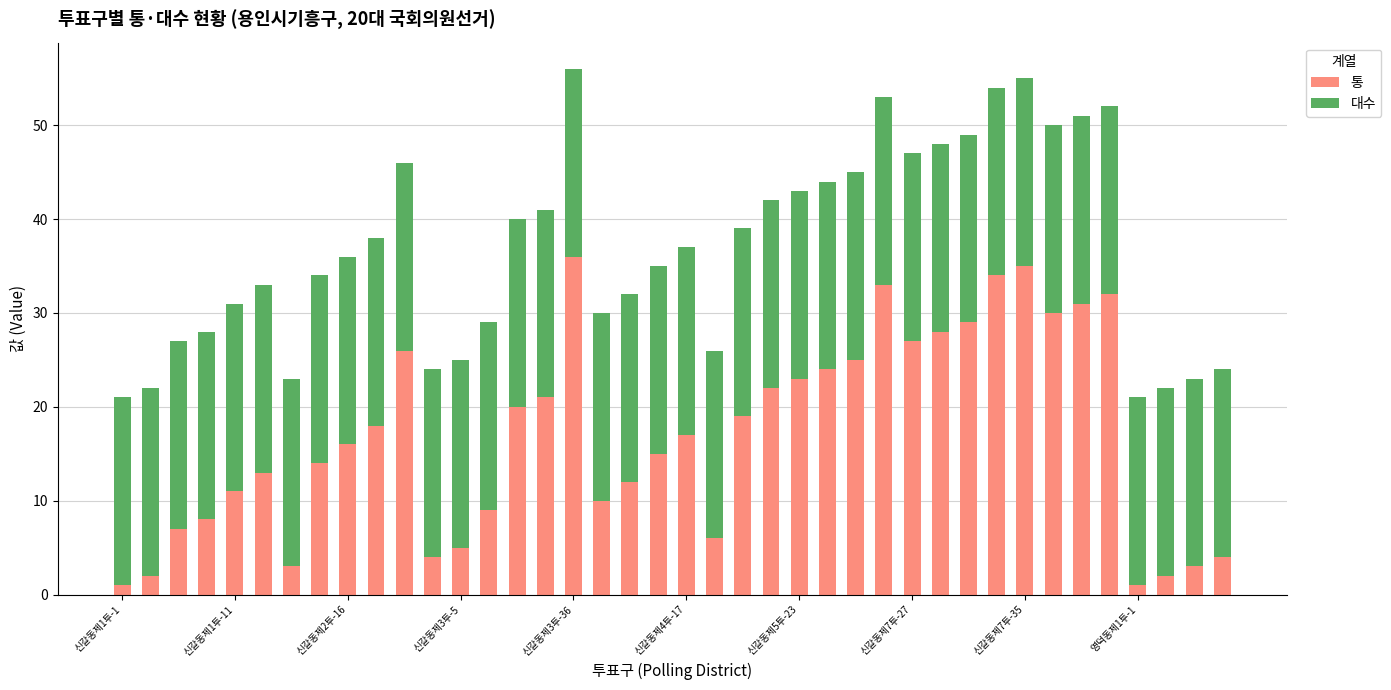

What is the sum of all 통 values?

676